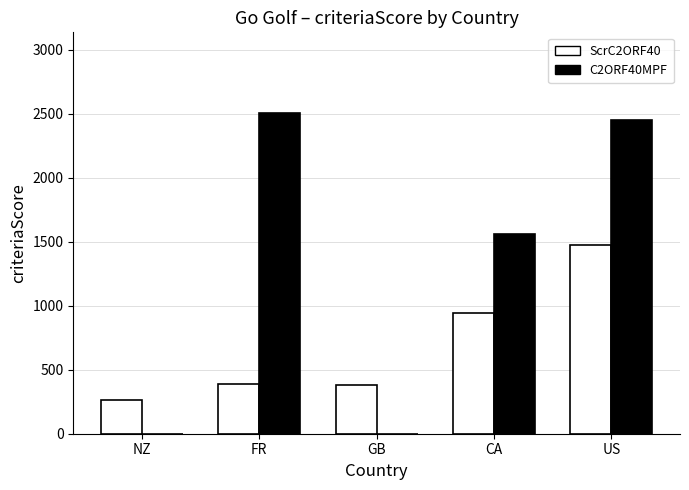

At which category is the sum across all series the highest?

US